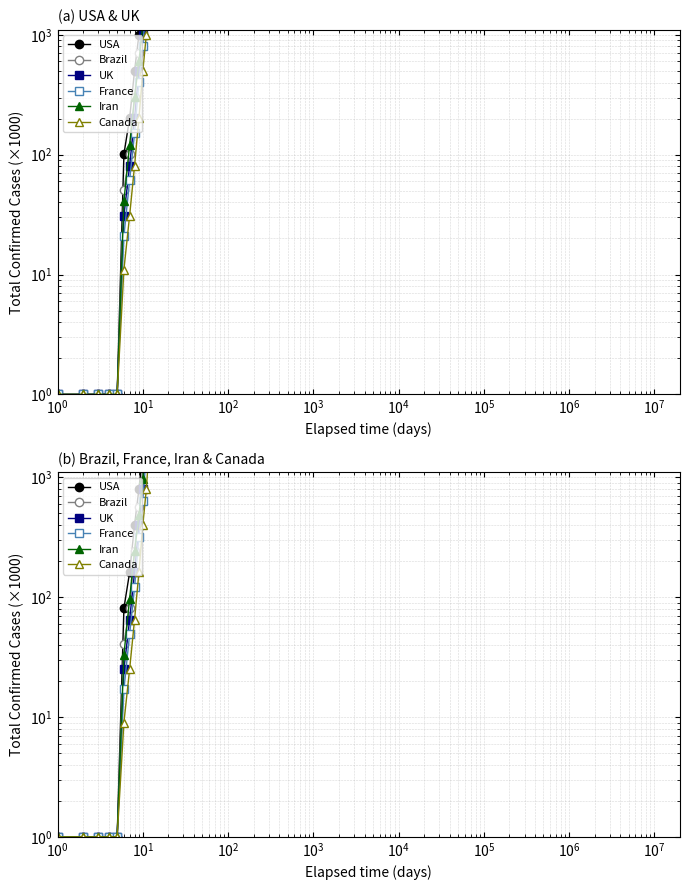

At which label is France closest to 800001?

18